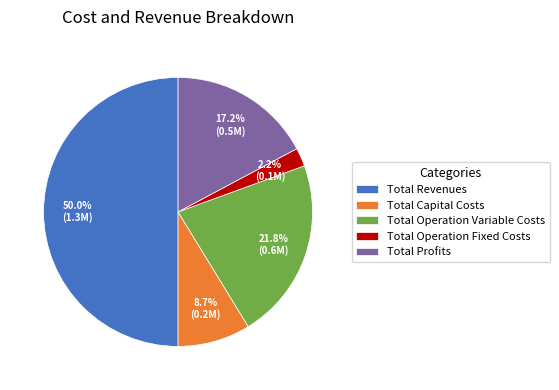

To the nearest percent, what is the difference between the largest and smallest slice percentages?

48%